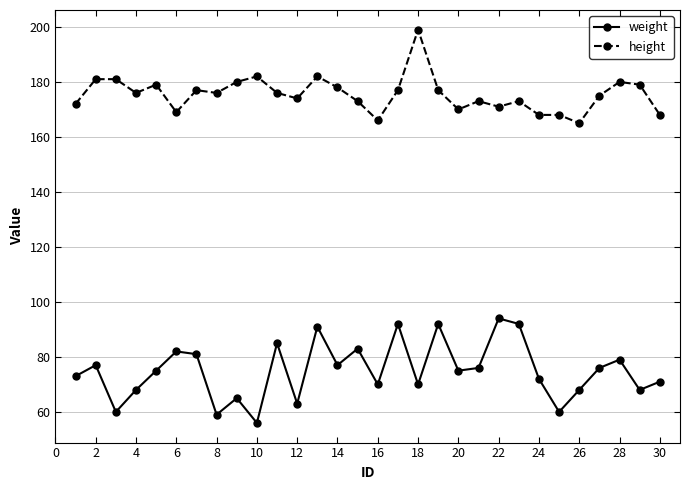

What is the sum of all weight values?

2250